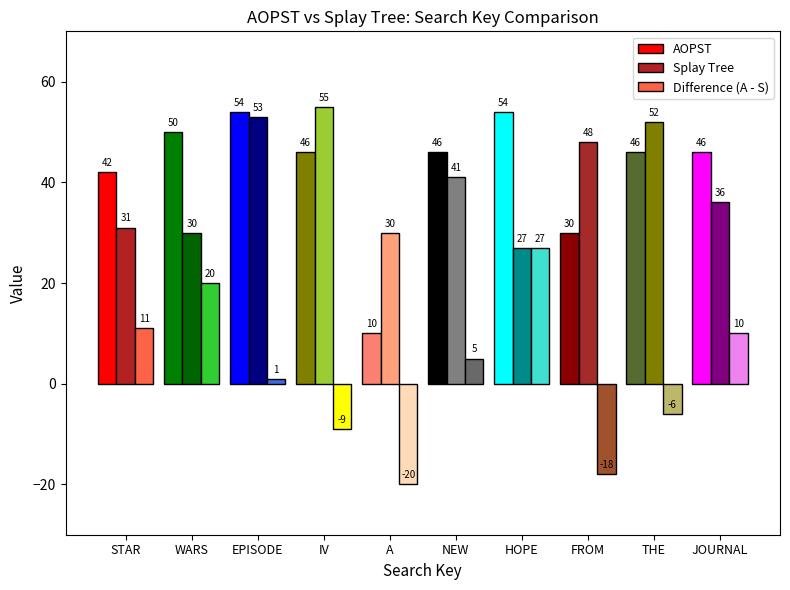

What is the maximum value shown in the chart?

55